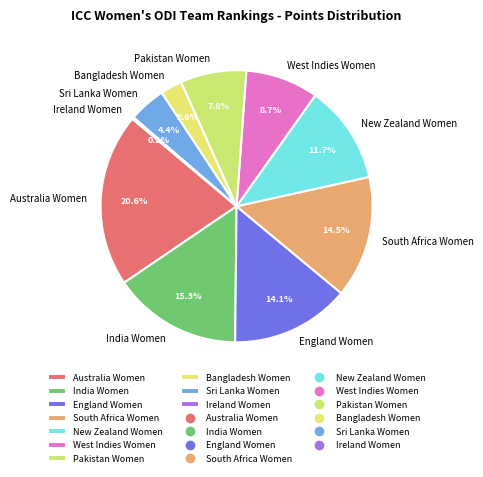

Which has a higher value, New Zealand Women or India Women?

India Women